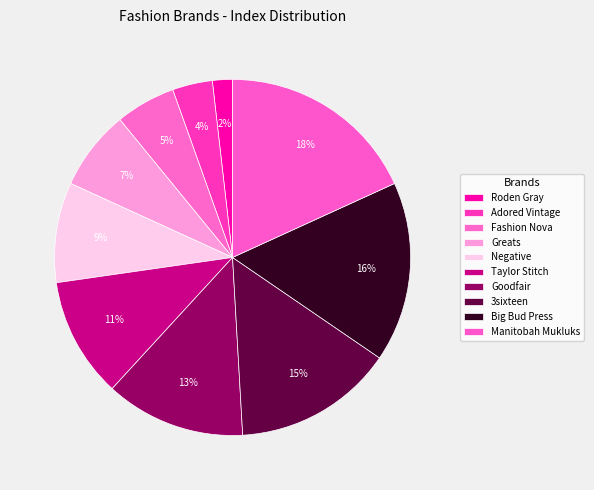

Count the number of slices in the pie.

10